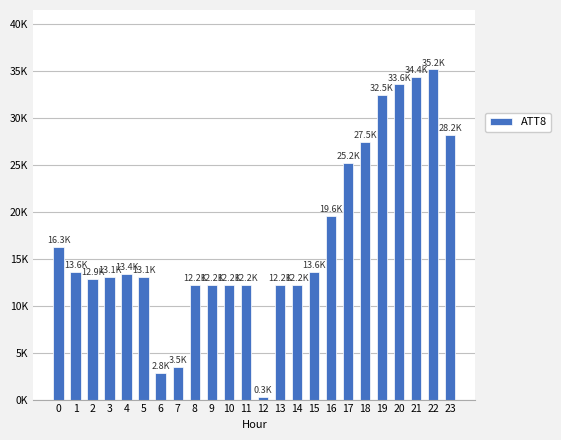

What is the value of the 16th bar from the left?

13600